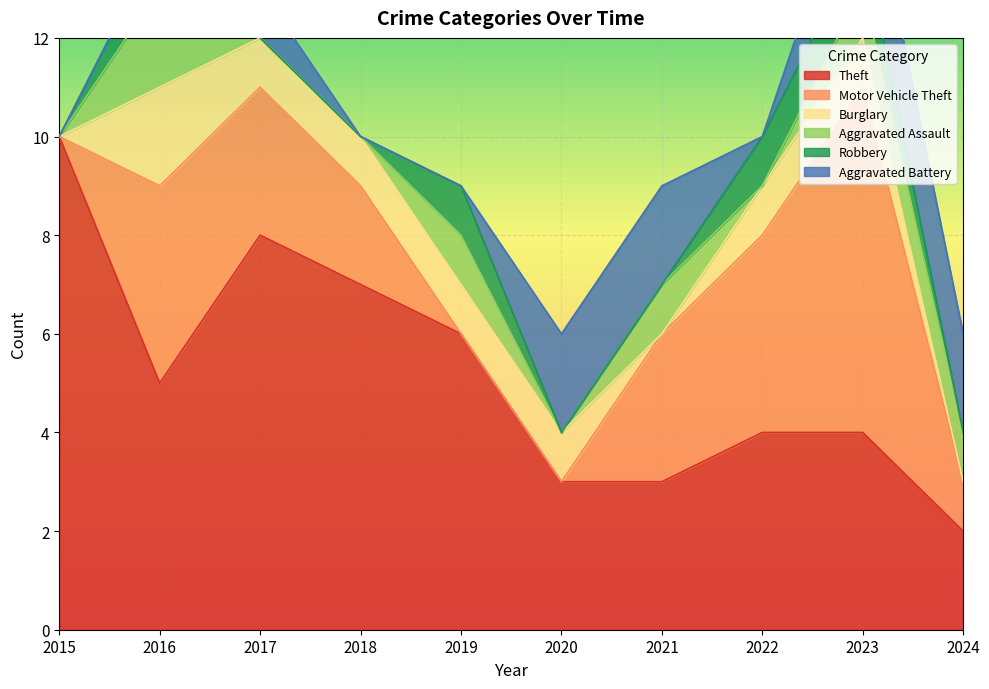

Count the Aggravated Assault values in the range 0 to 1.

9